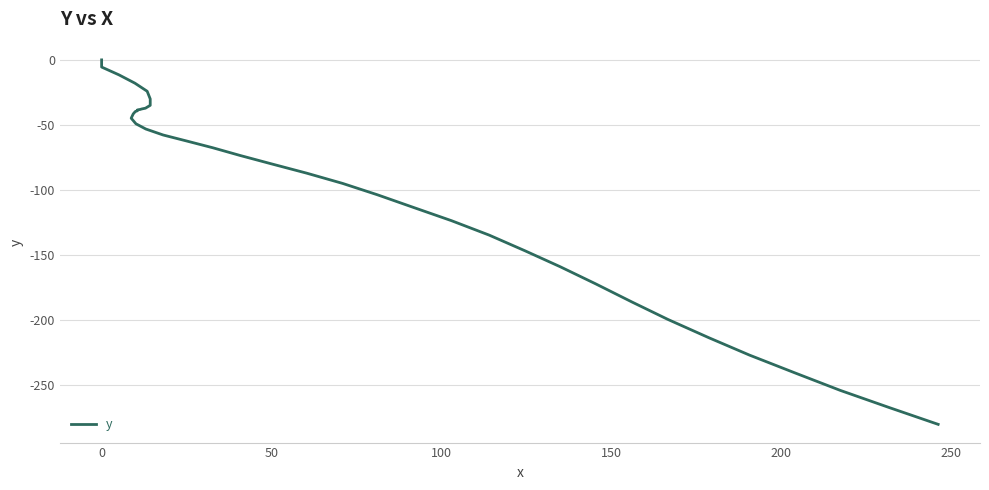

How many data points does each series have?

40